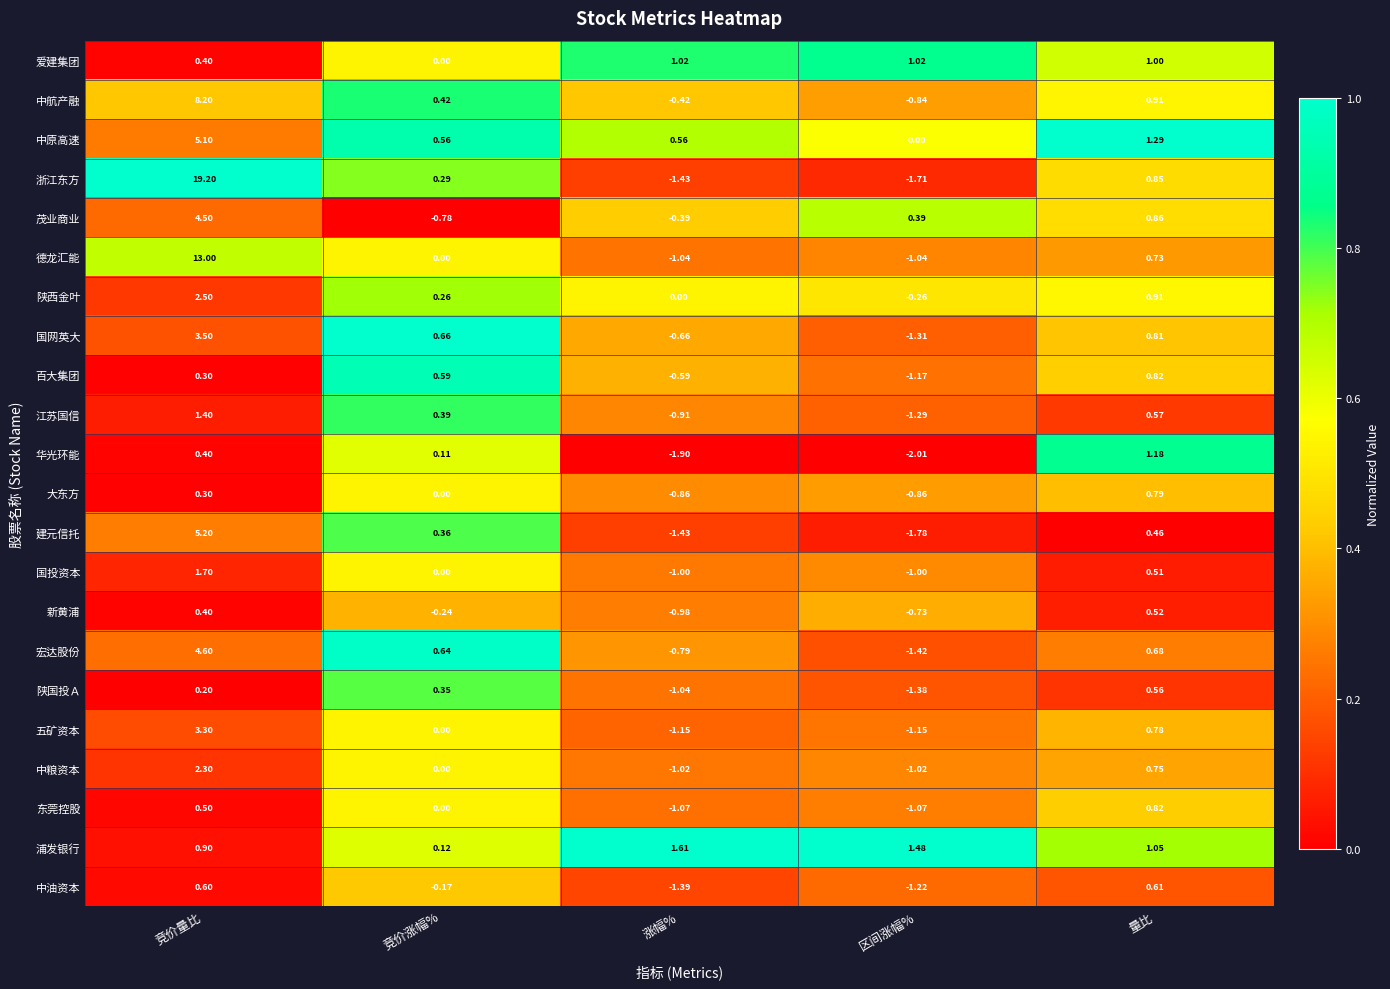

At which label does 国投资本 first exceed 0?

竞价量比